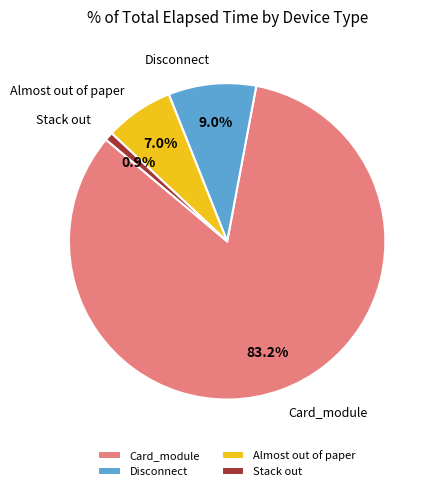

Between Stack out and Almost out of paper, which is larger?

Almost out of paper